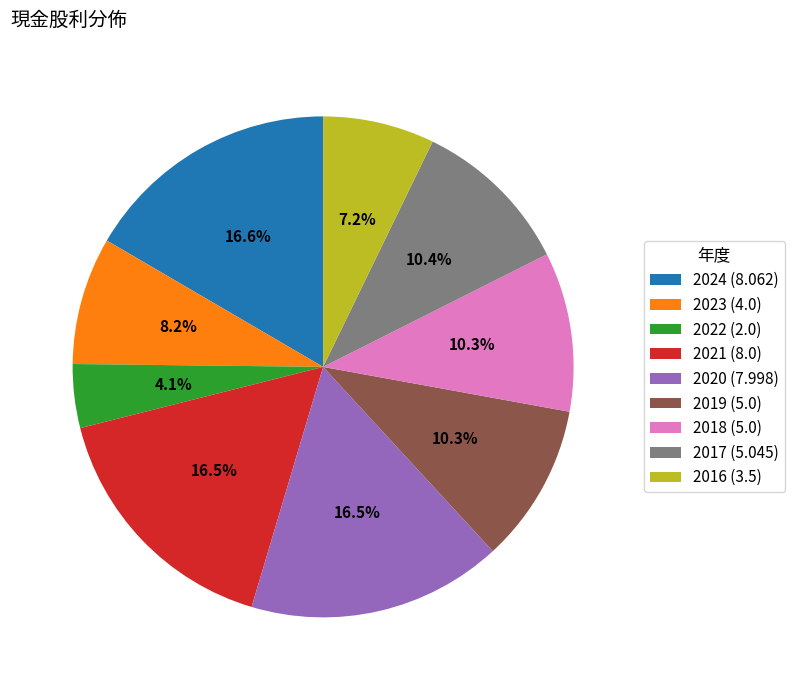

What is the smallest slice in the pie chart?

2022